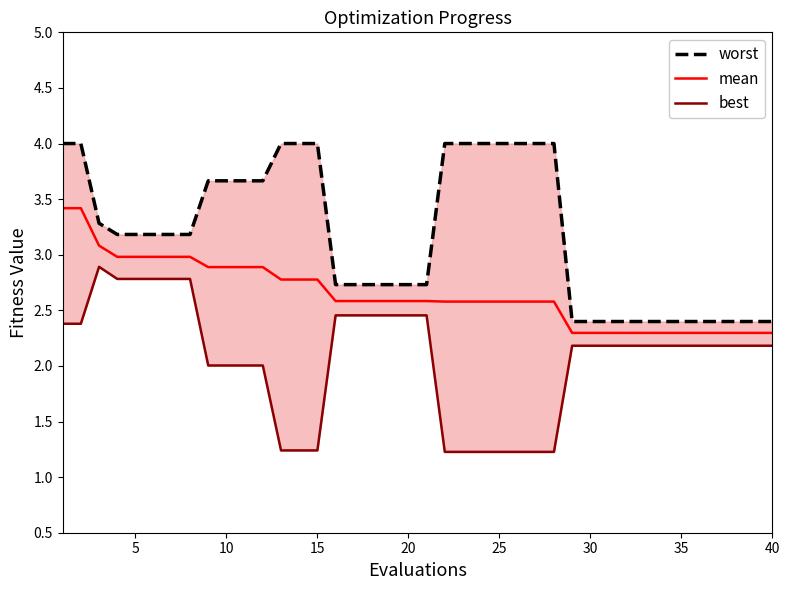

True or false: mean has a value of 2.6 at 25.

True